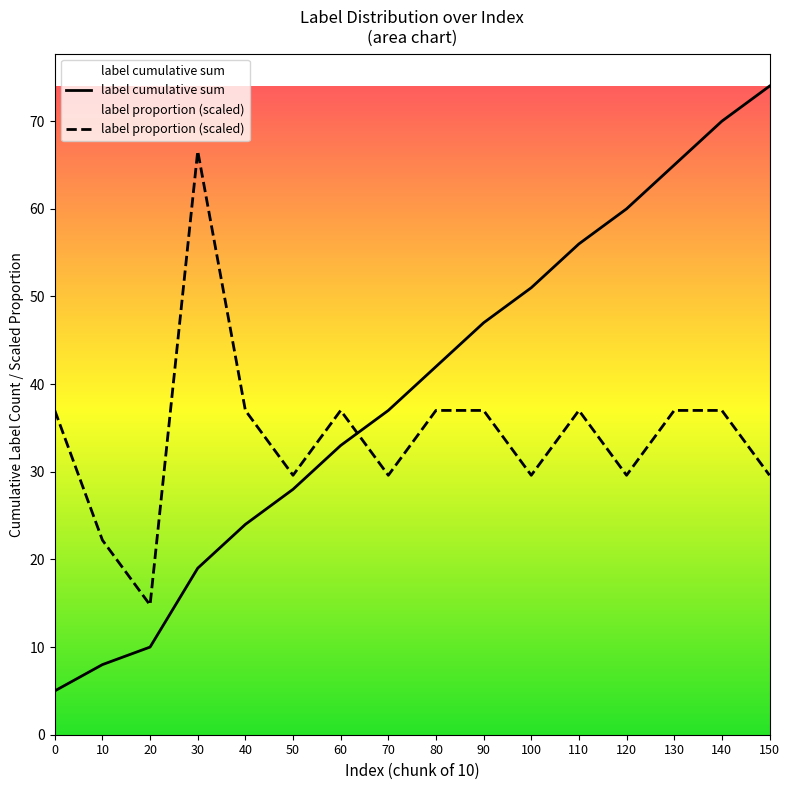

What are all the series names shown in the legend?

label cumulative sum, label proportion (scaled)